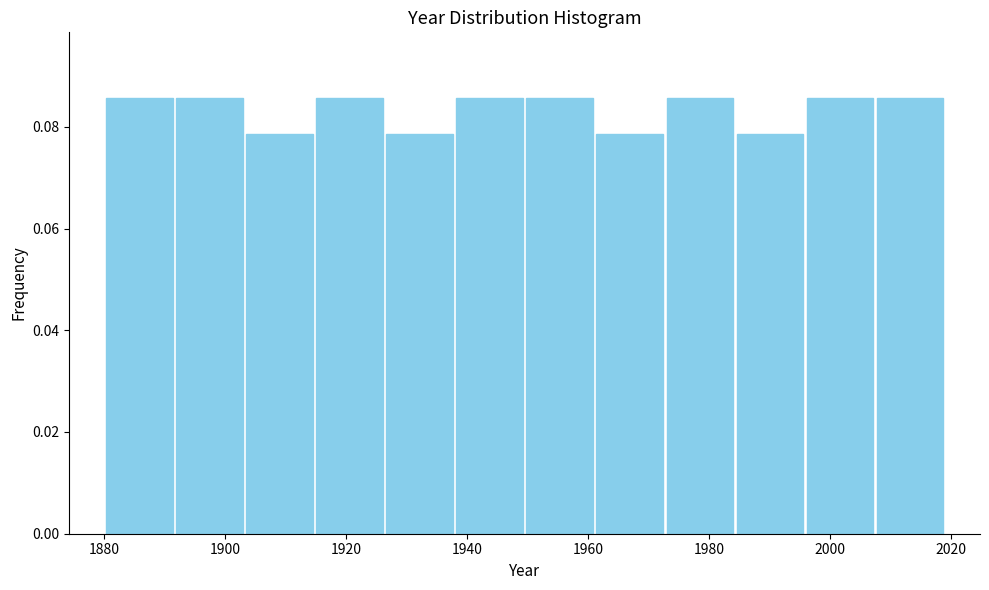

How tall is the bar that spans 1892 to 1904 on the x-axis? Neither the bar edges nor the heights are printed on the chart, so give them approximately, as read against the axes.

0.086